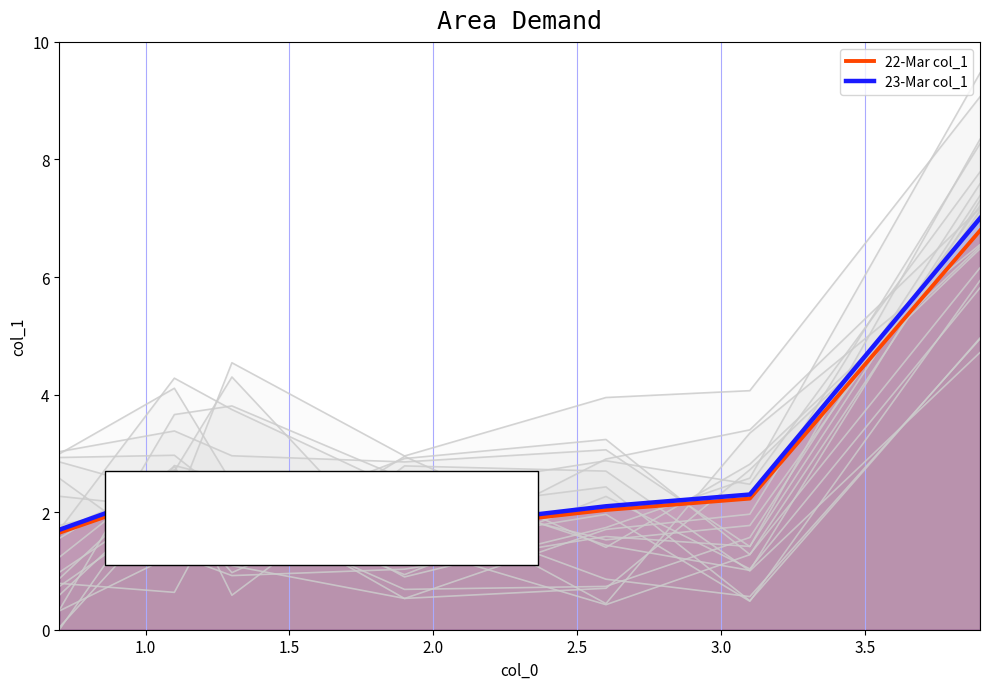

What is the lowest value of the 22-Mar col_1 series?

1.6